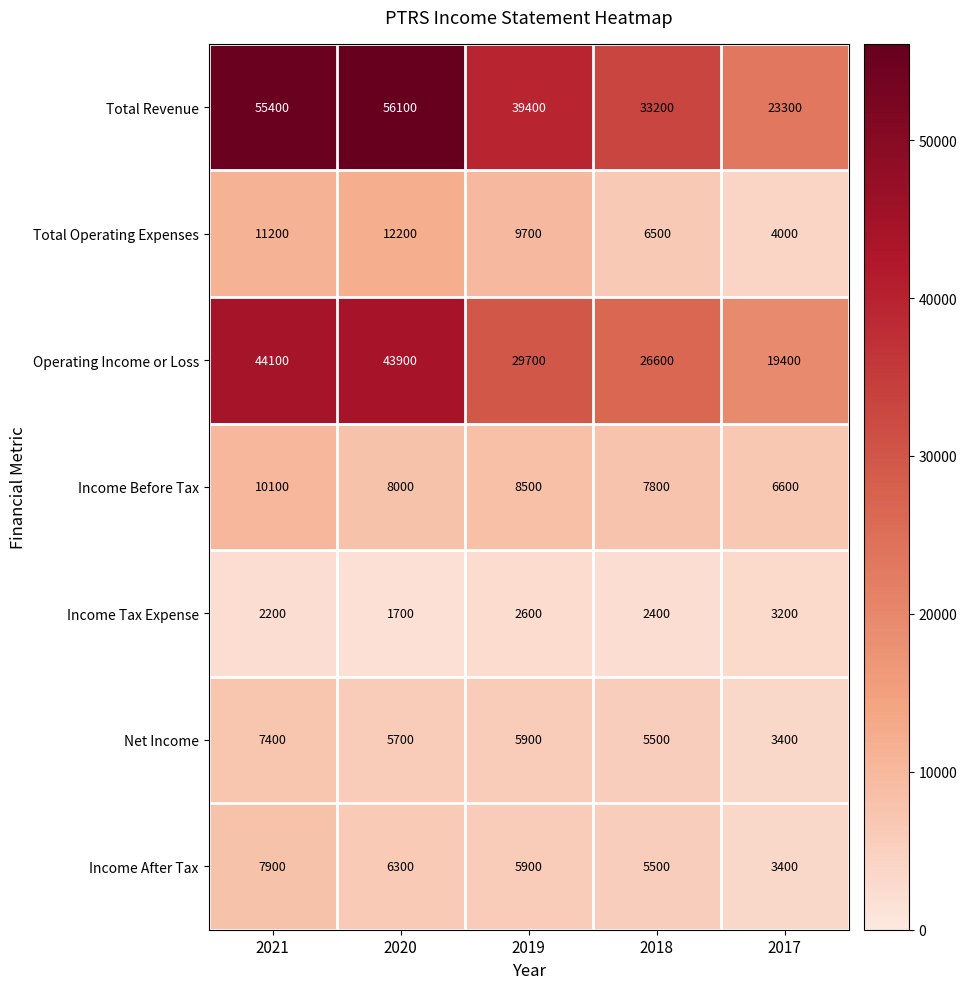

What is the difference between the second highest and minimum values in the Operating Income or Loss series?

24500